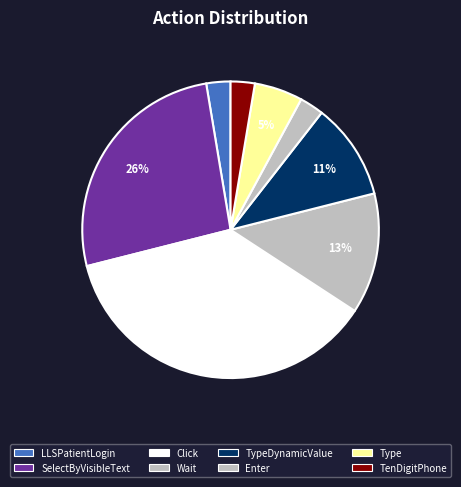

Count the number of slices in the pie.

8